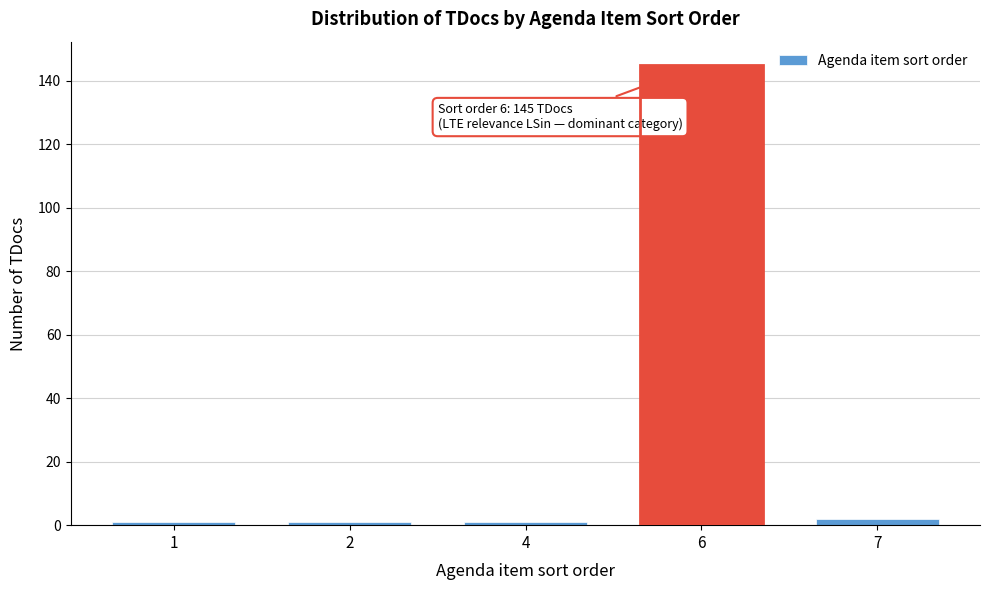

Reading left to right, extract all data points from this chart.

1	1	1	145	2